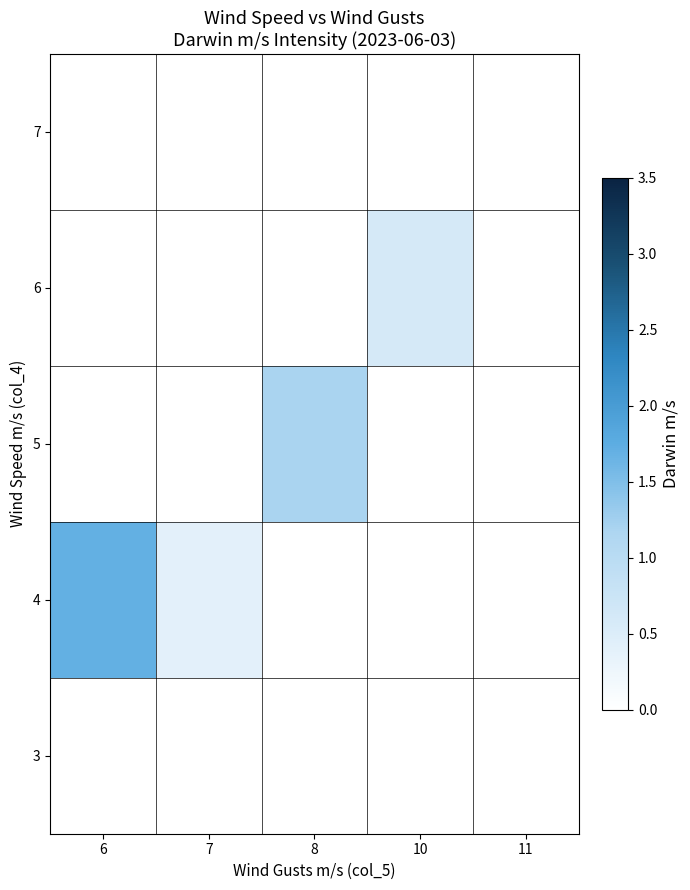

How many data points does each series have?

5